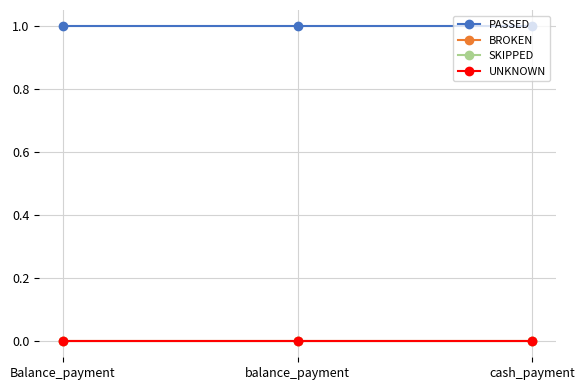

What is the label of the 1st point from the right?

cash_payment